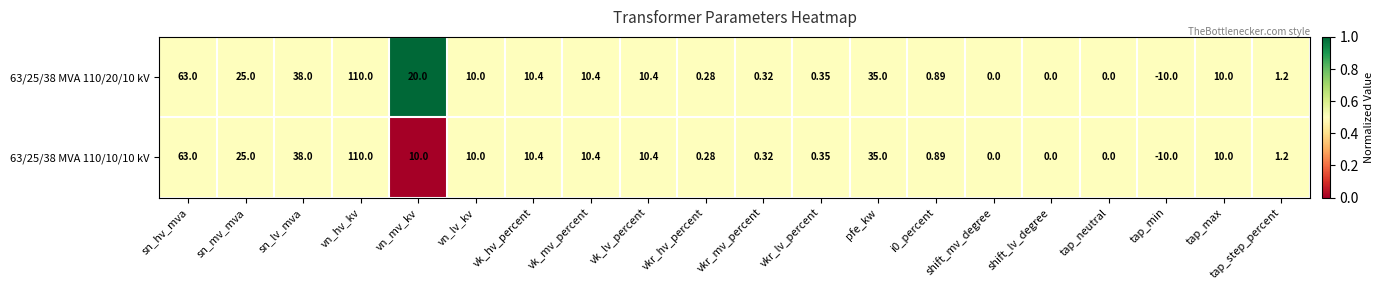

Which category has the highest value in the 63/25/38 MVA 110/20/10 kV series?

vn_hv_kv